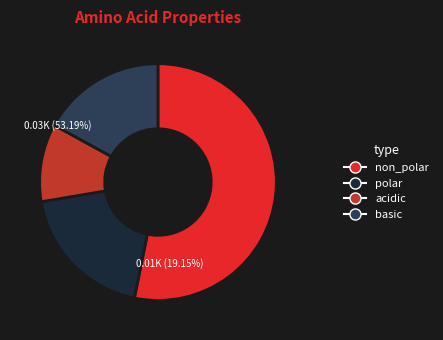

How much of the chart is everything except polar?

80.9%